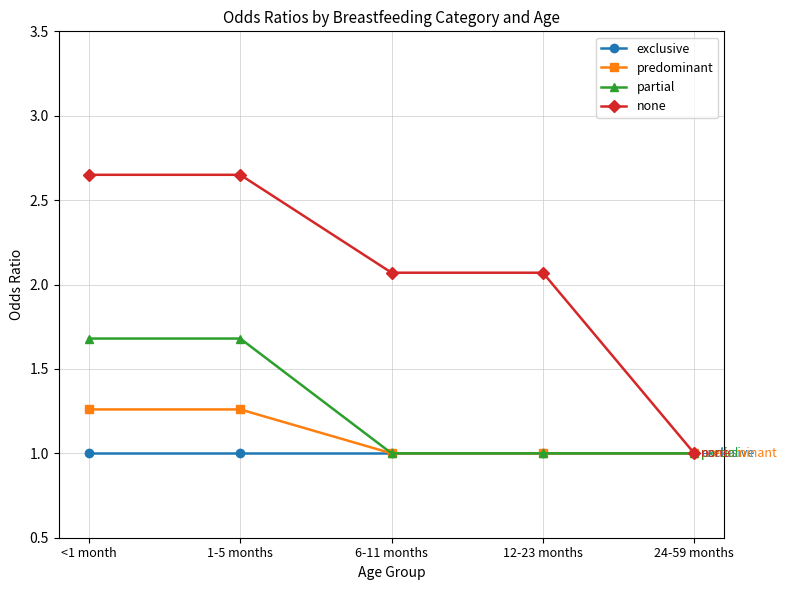

How many lines are shown in the chart?

4